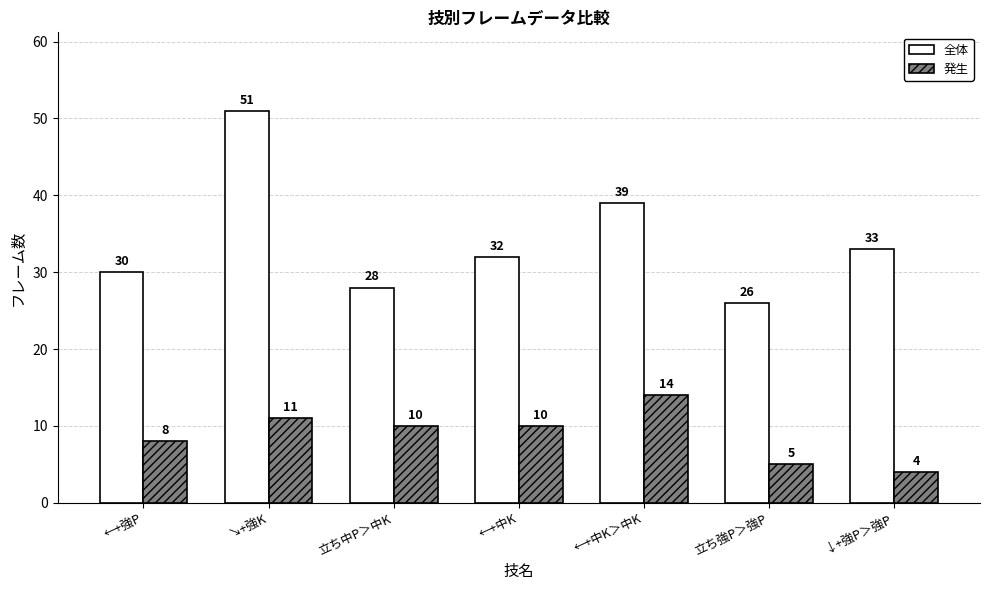

Reading left to right, list all the values displayed in this chart.

全体: 30	51	28	32	39	26	33
発生: 8	11	10	10	14	5	4